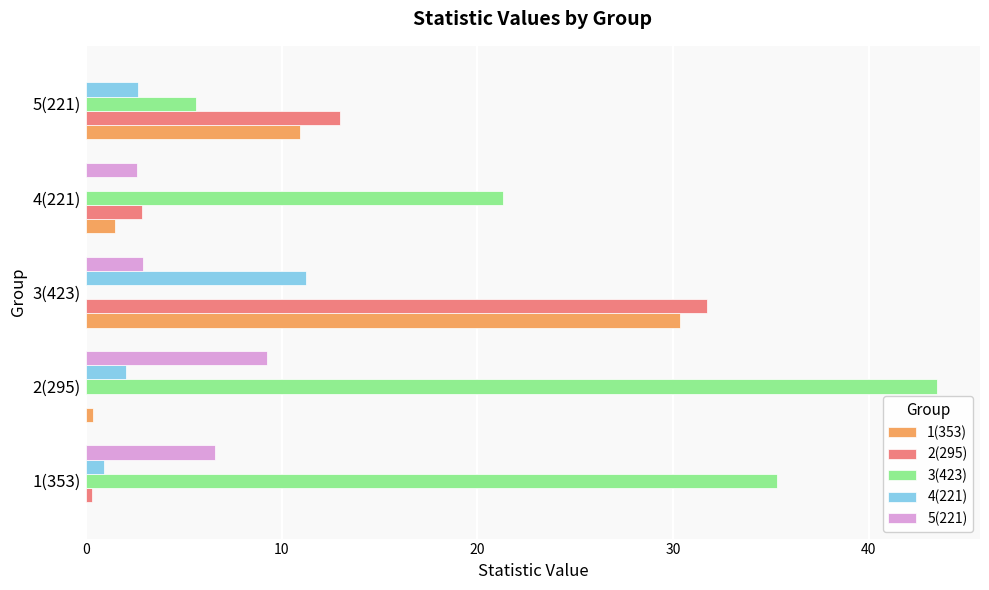

How many distinct data groups are displayed?

5